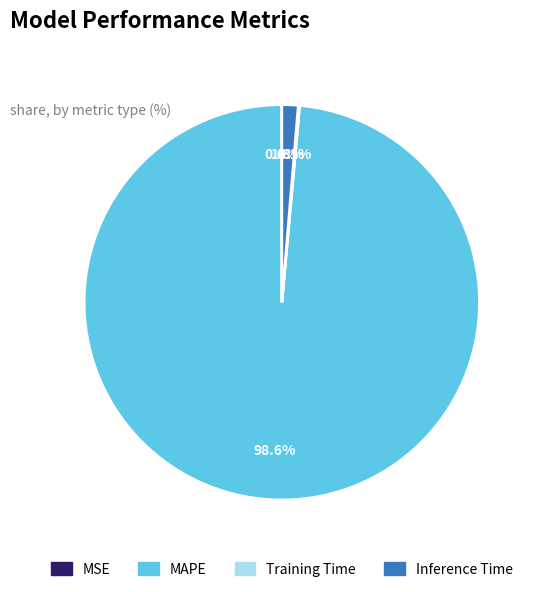

What is the largest slice in the pie chart?

MAPE